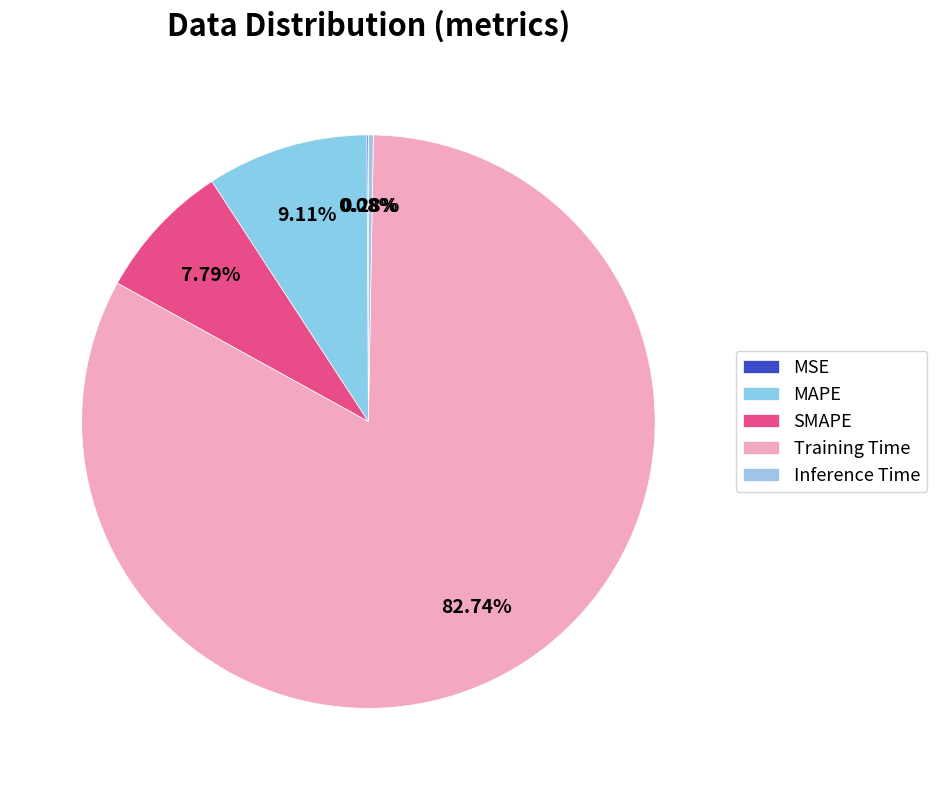

Between MAPE and Inference Time, which is larger?

MAPE